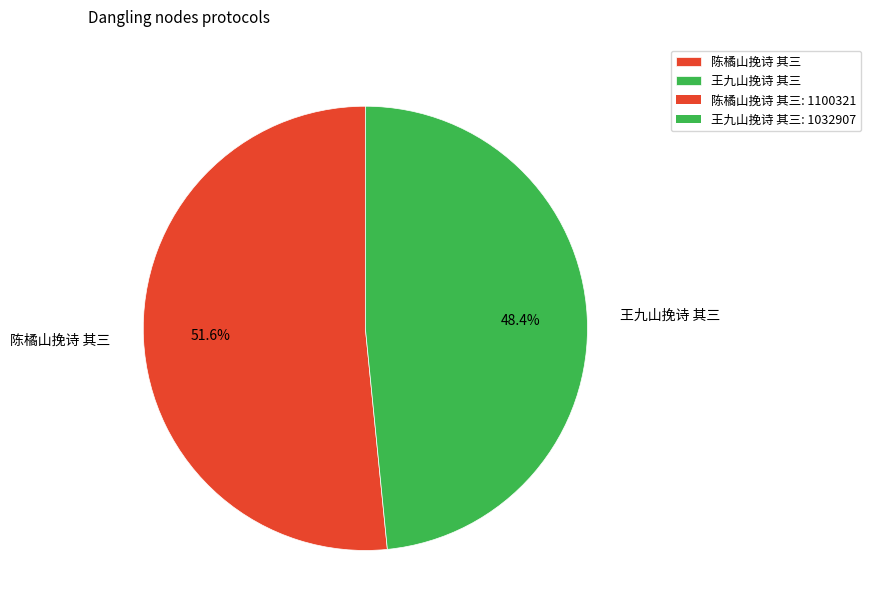

What is the largest slice in the pie chart?

陈橘山挽诗 其三